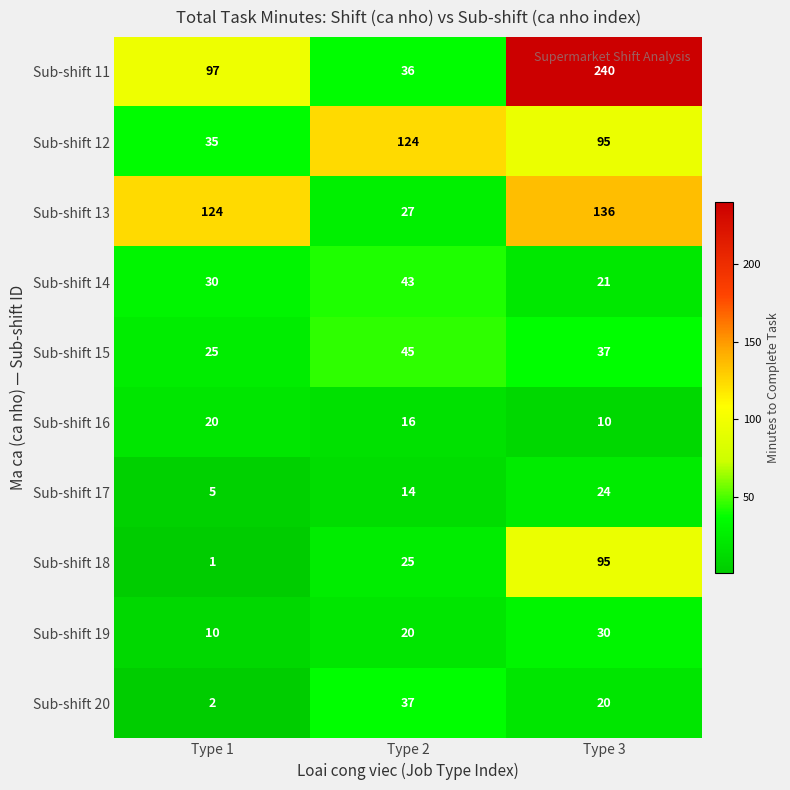

Count the number of data series in this chart.

10